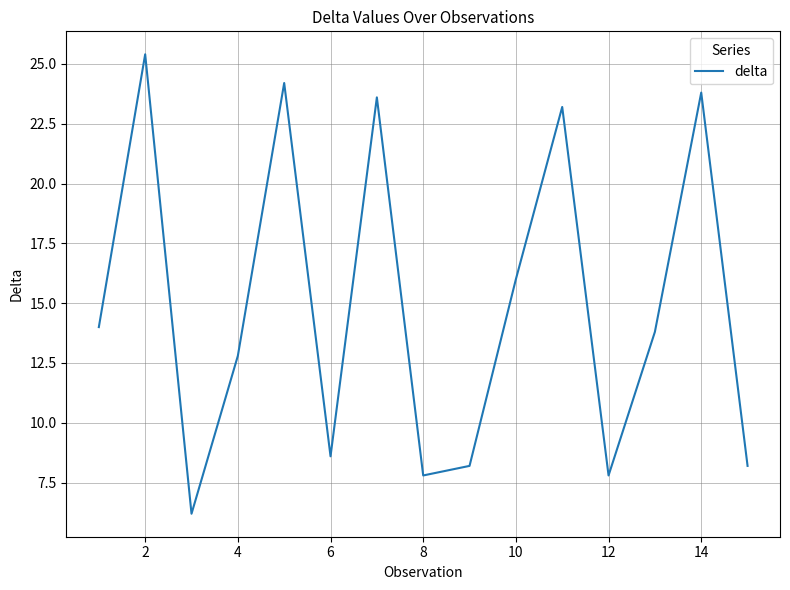

What is the difference between the maximum and minimum values?

19.2